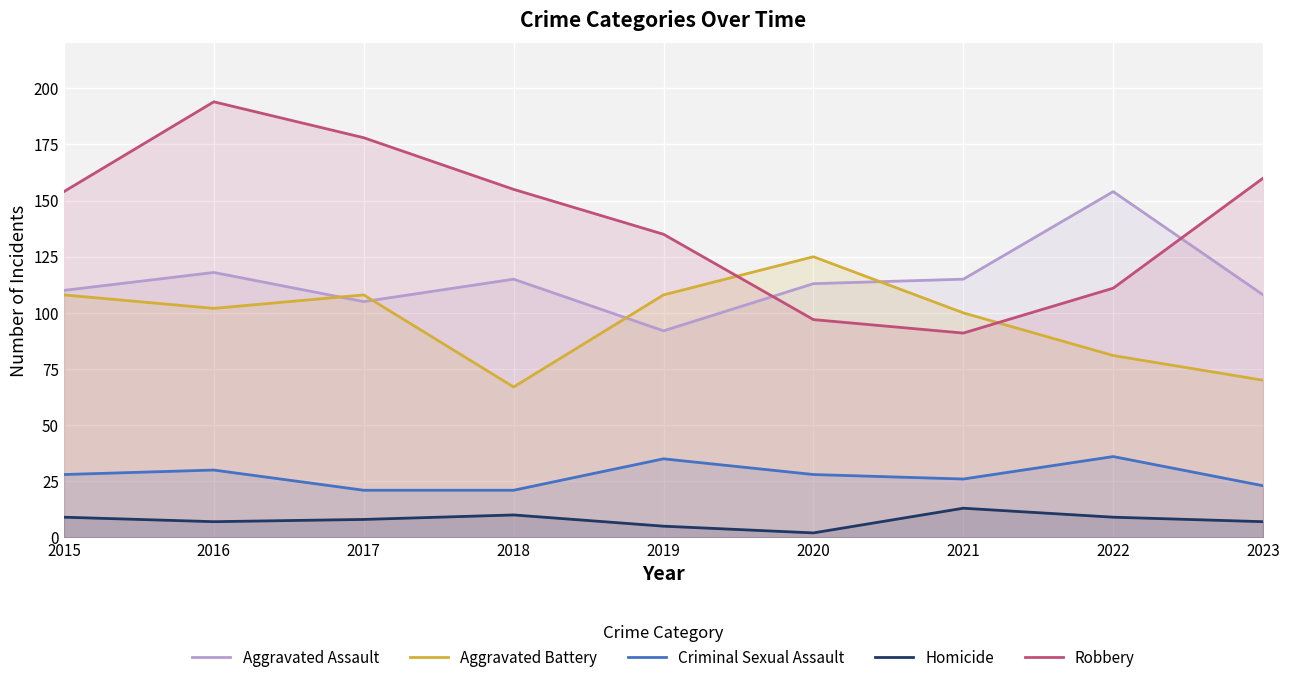

At how many categories does at least one series exceed 62?

9